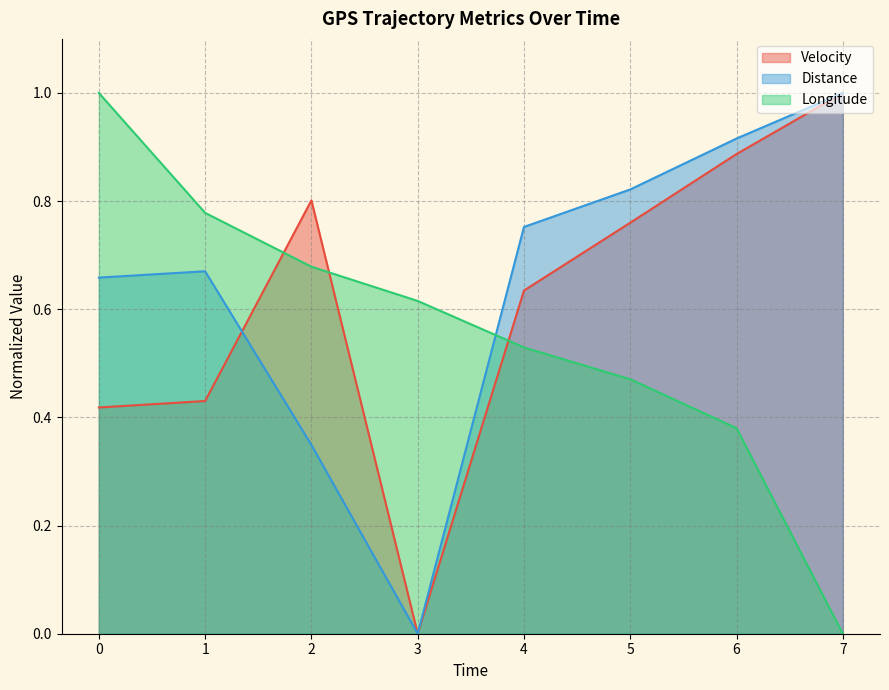

Reading right to left, transcribe all the data shown in this chart.

Velocity: 1.0	0.9	0.8	0.6	0.0	0.8	0.4	0.4
Distance: 1.0	0.9	0.8	0.8	0.0	0.3	0.7	0.7
Longitude: 0.0	0.4	0.5	0.5	0.6	0.7	0.8	1.0